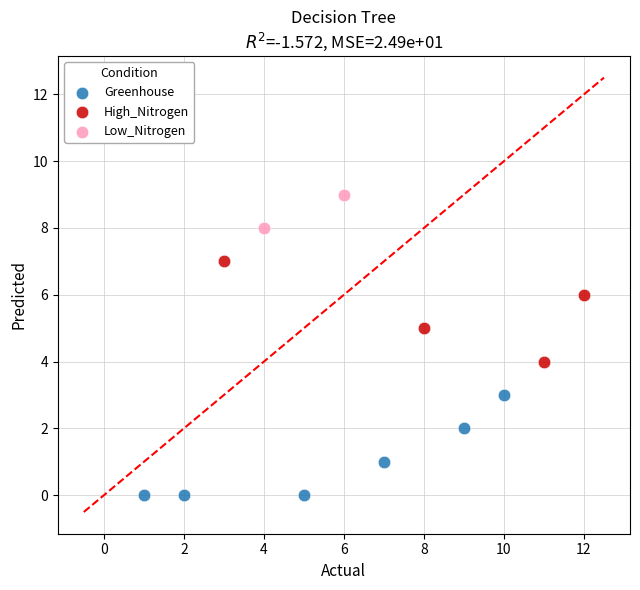

Which series contains the lowest Y value?

Greenhouse